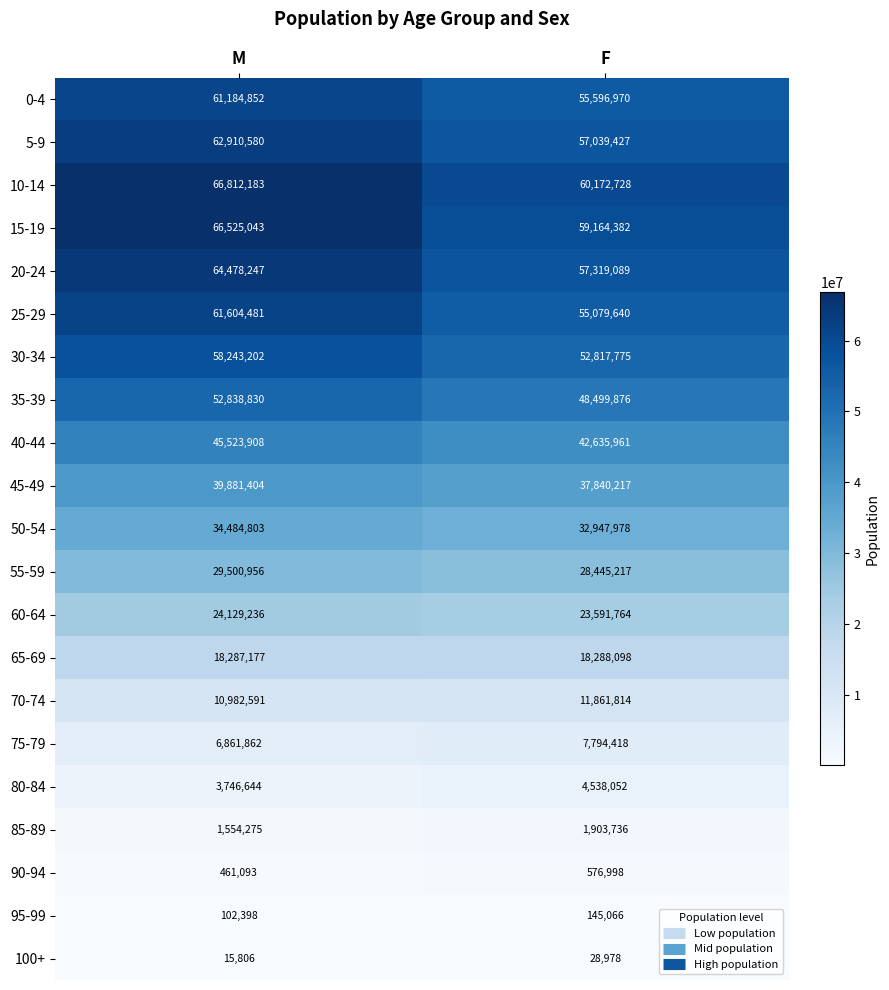

Which label corresponds to the smallest value in the chart?

M